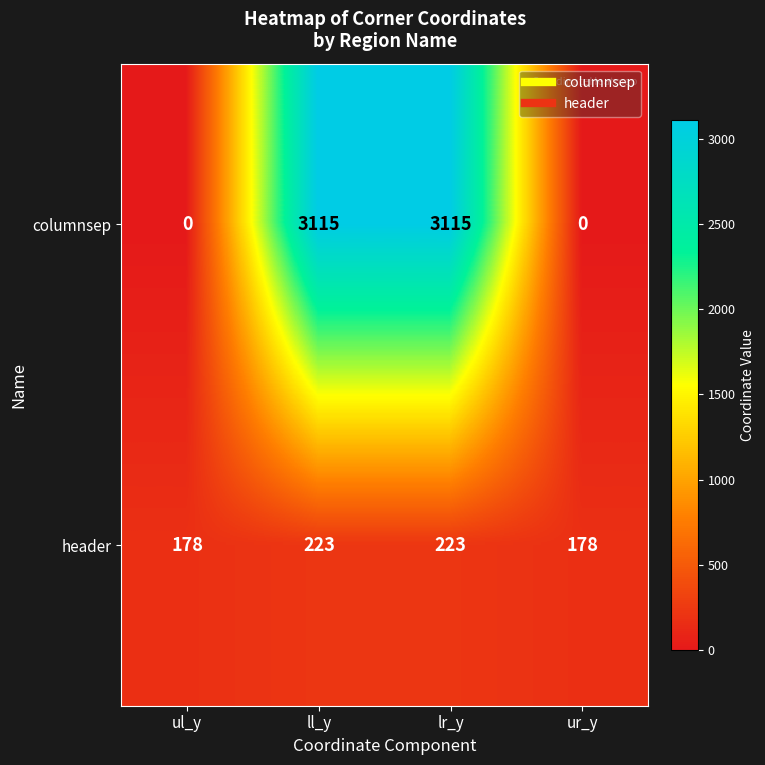

Is it true that columnsep equals -1581 at ur_y?

False